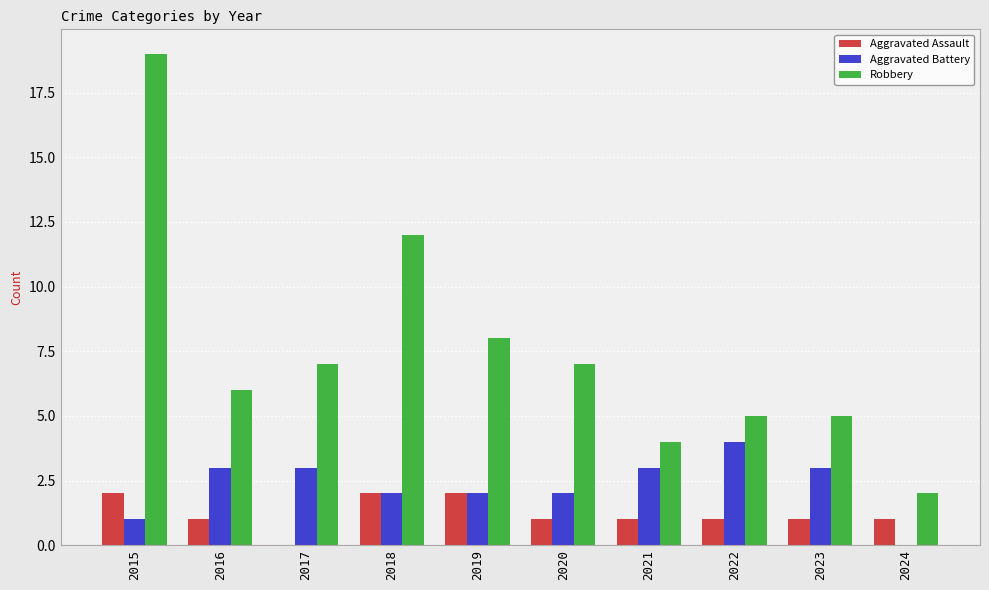

What is the approximate value of Robbery at 2024?

2